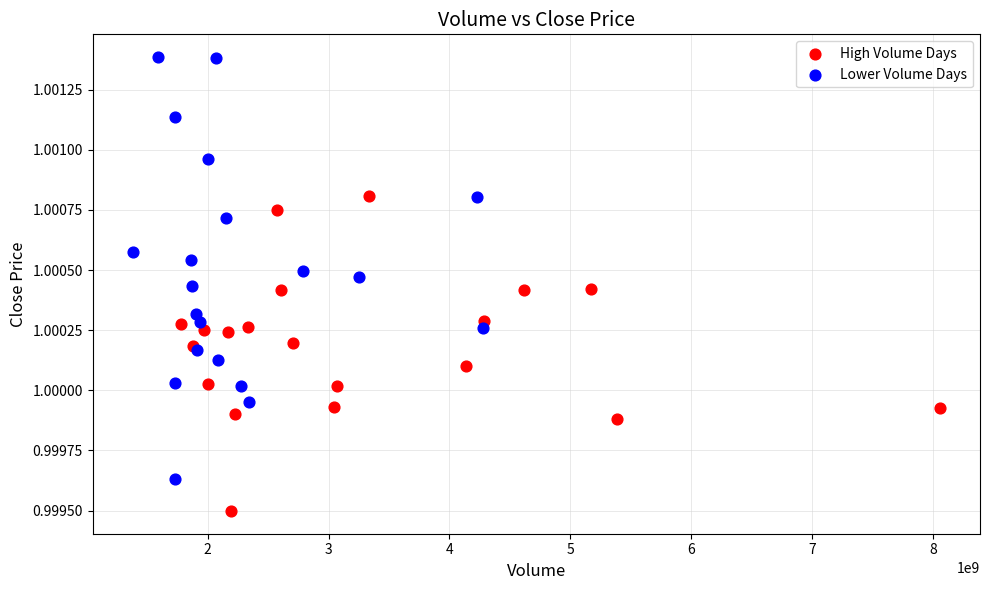

Which series contains the lowest Y value?

High Volume Days